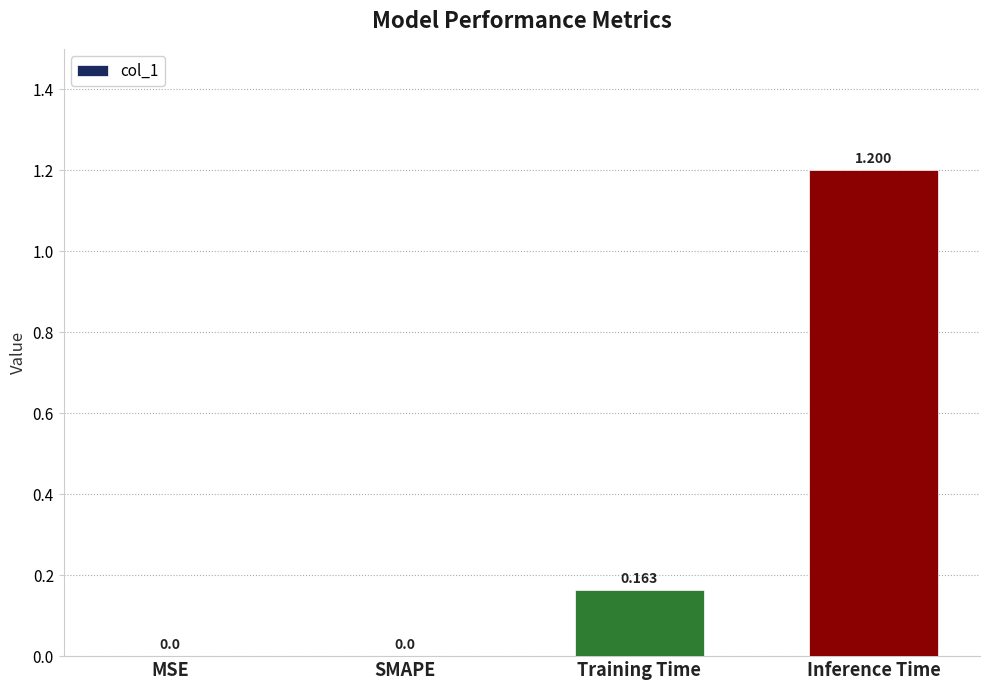

Which has a higher value, MSE or Training Time?

Training Time